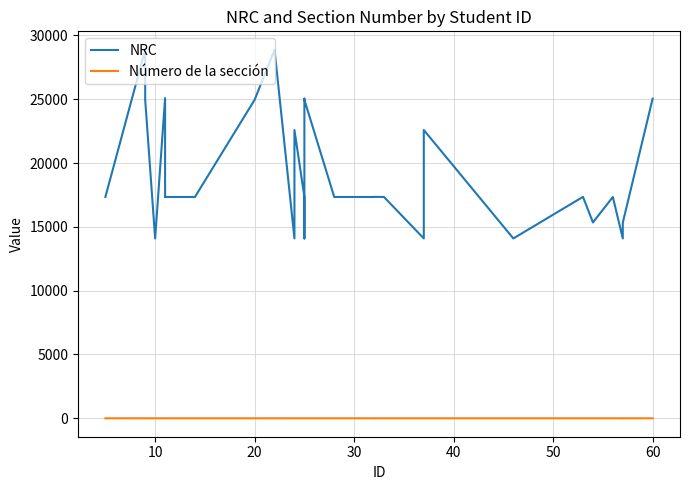

Is the value of Número de la sección at 50 greater than the value of NRC at 21?

No